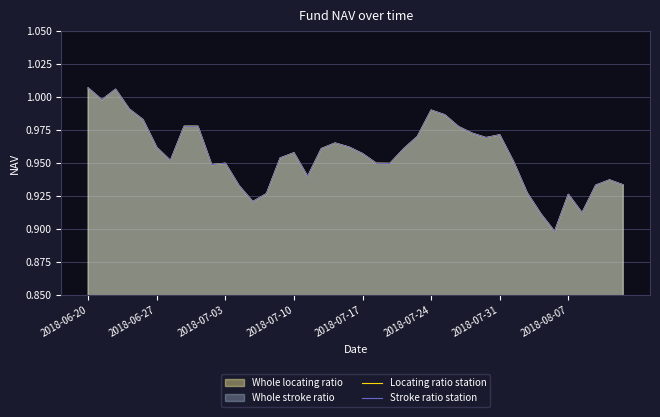

What is the difference between the maximum and second lowest values in the Stroke ratio station series?

0.1